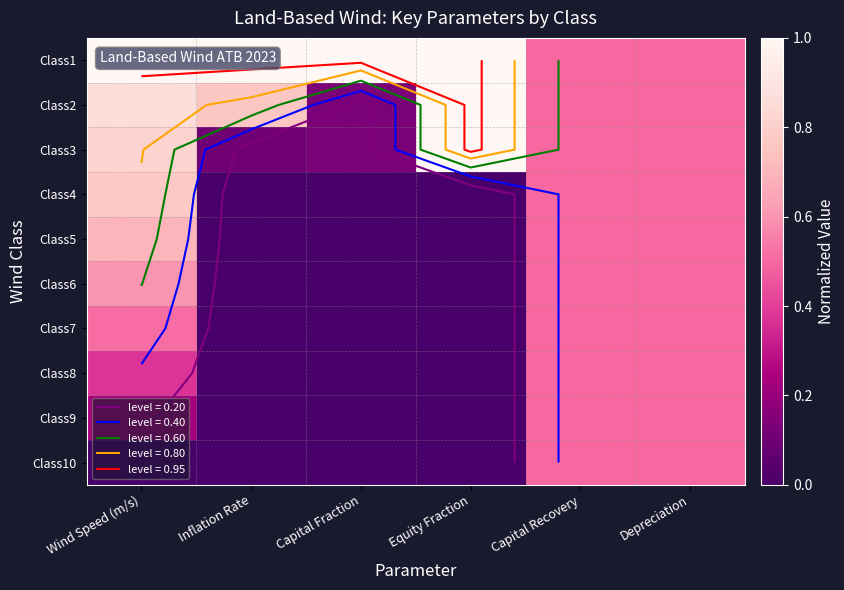

Rank the categories by Class6 value from lowest to highest.

Inflation Rate, Capital Fraction, Equity Fraction, Capital Recovery, Depreciation, Wind Speed (m/s)